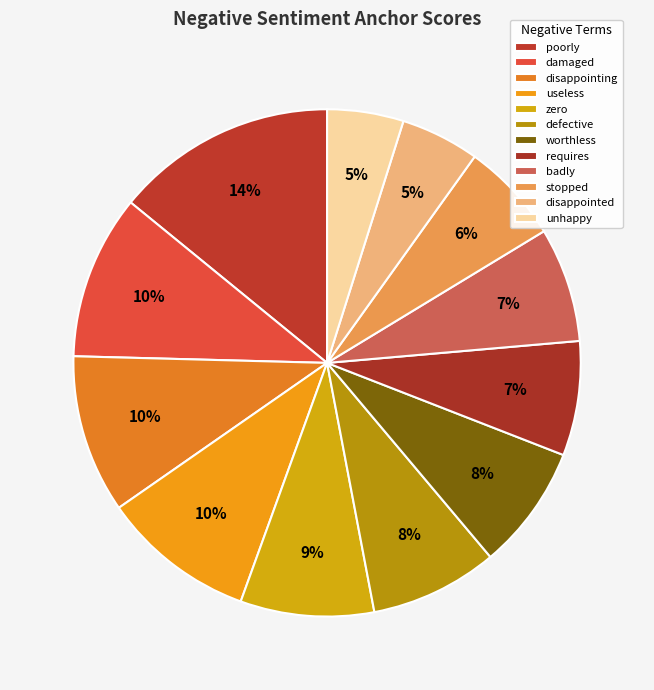

To the nearest percent, what portion does zero represent?

9%